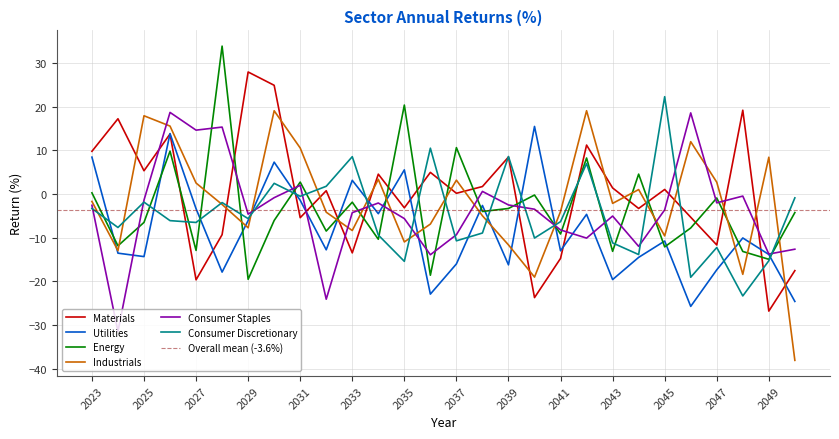

How many data points does each series have?

28